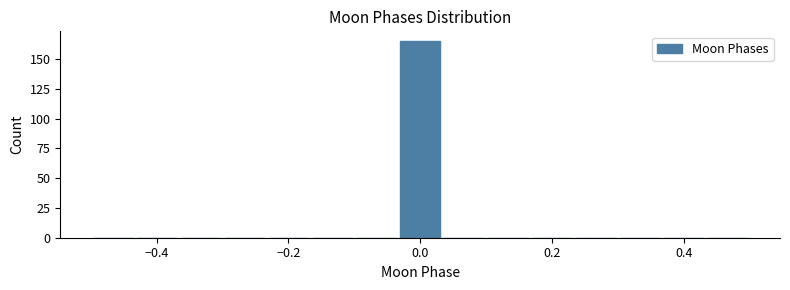

Read against the x-axis, roughly where is the centre of the tallest bar?

0.00